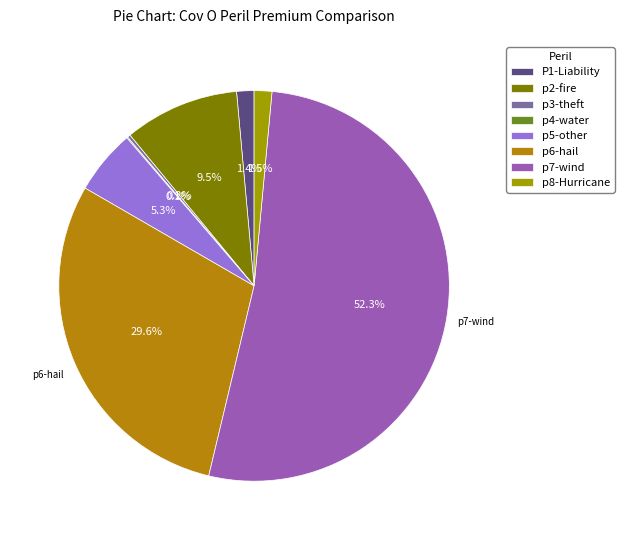

How much of the chart is everything except p7-wind?

47.7%